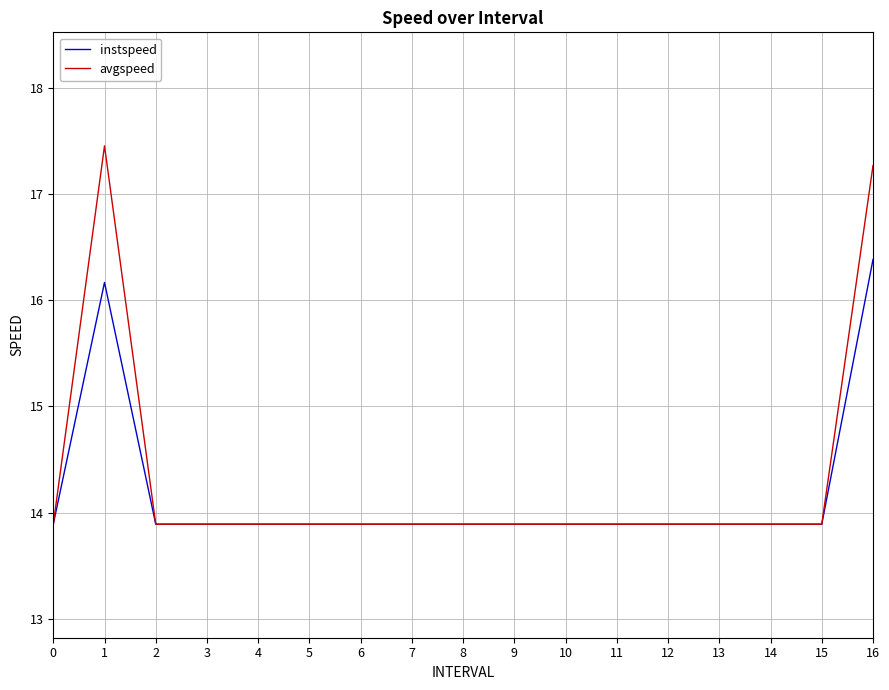

Which series has the largest total across all categories?

avgspeed